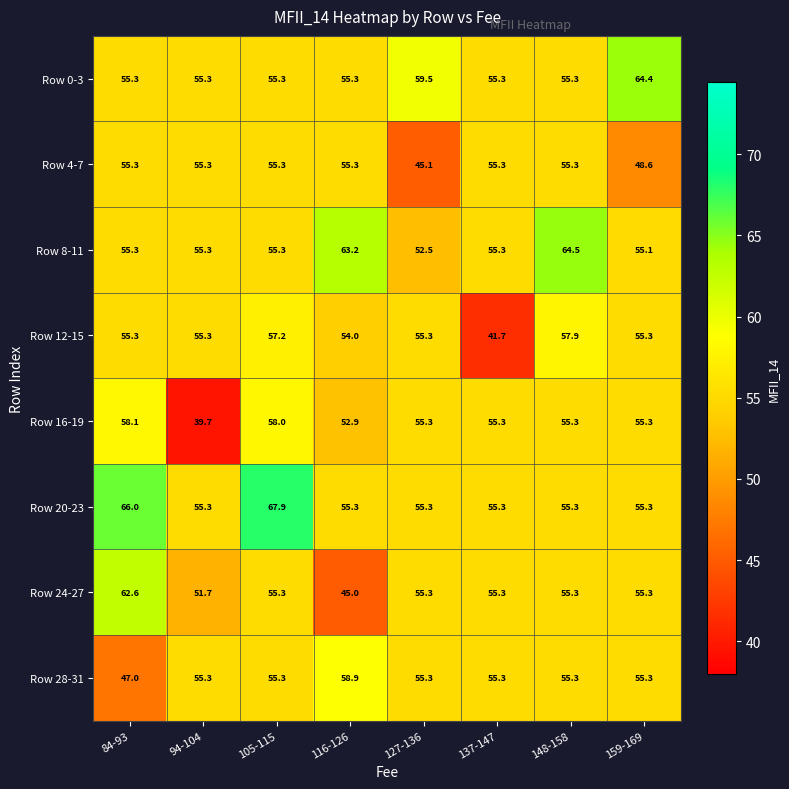

Which series has the largest total across all categories?

Row 20-23